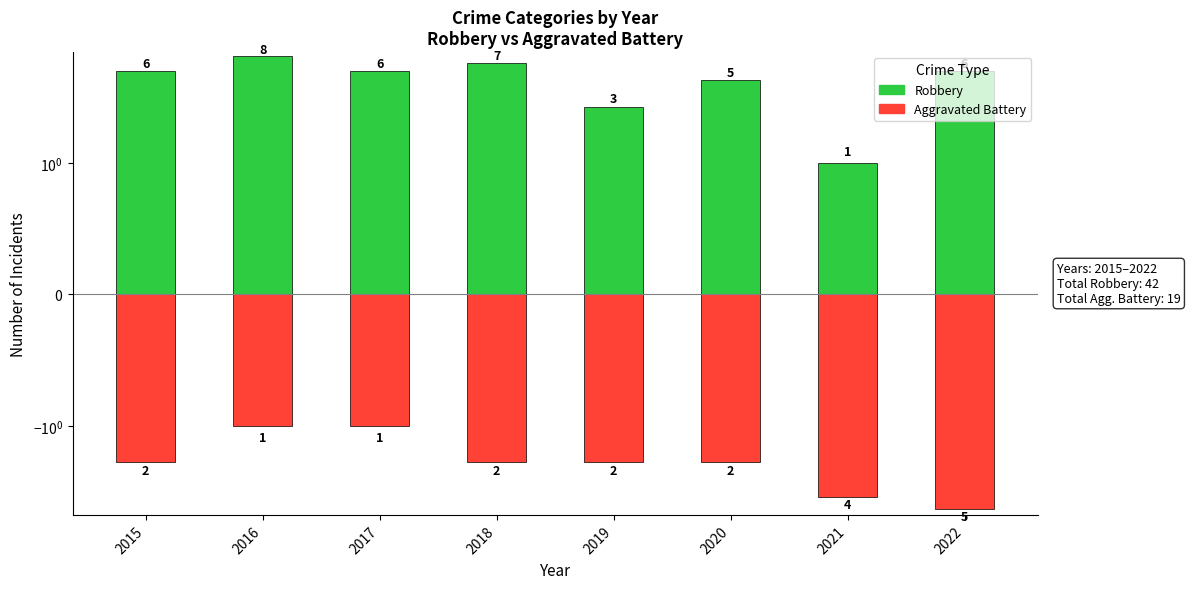

What is the average value of the Aggravated Battery series?

-2